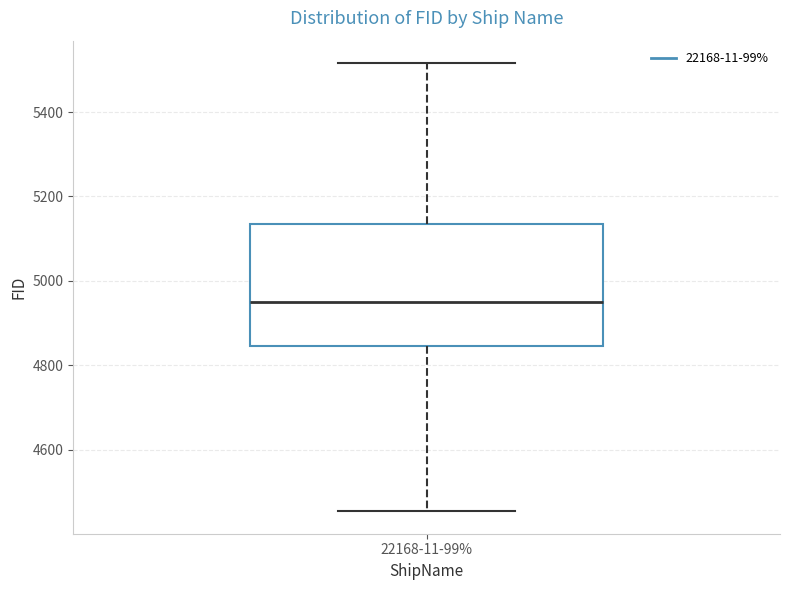

Where does the median line of the box for 22168-11-99% sit on the y-axis? The values are not printed on the chart, so give them approximately, as read against the axis.

4960